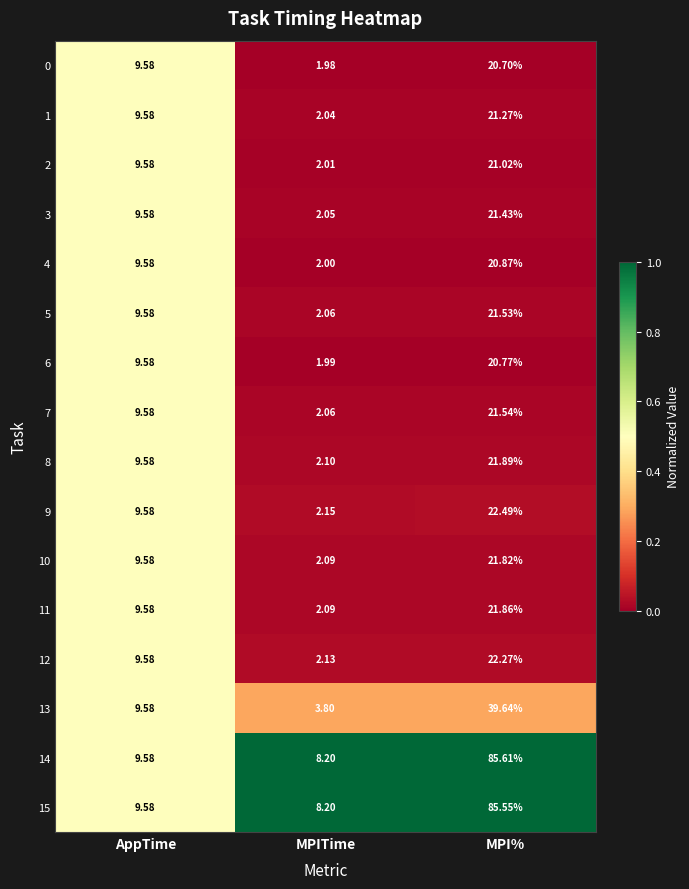

At which category is the sum across all series the highest?

MPI%